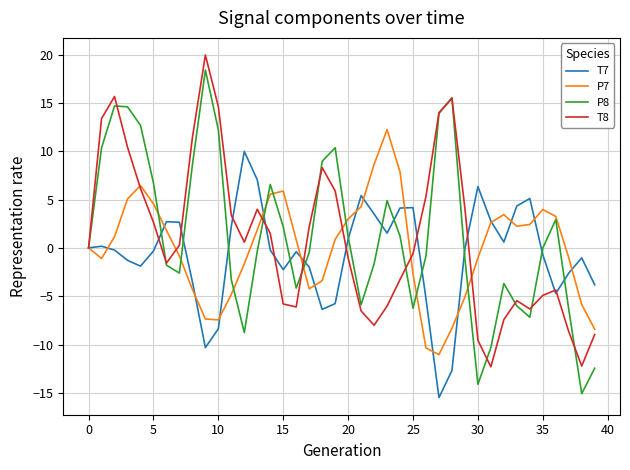

What is the lowest value of the T8 series?

-12.3